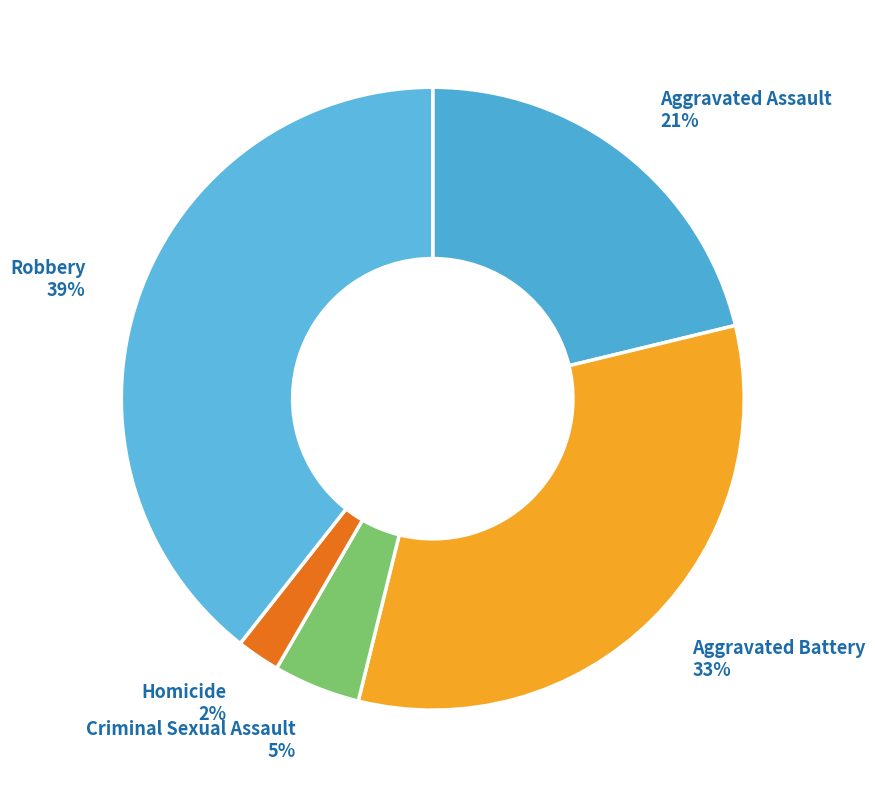

To the nearest percent, what is the combined percentage of Criminal Sexual Assault and Robbery?

44%